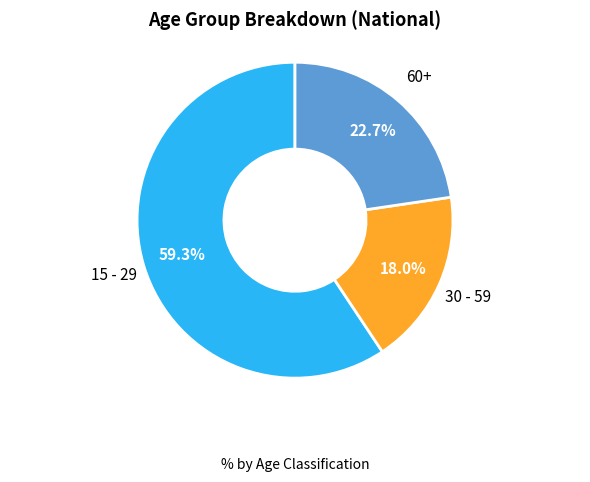

To the nearest percent, what is the difference between the 30 - 59 and 60+ slice percentages?

5%